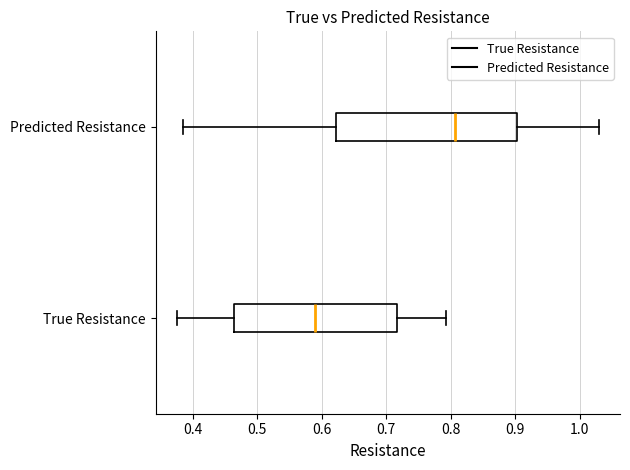

Which box is the widest, from its left edge to its right edge?

Predicted Resistance